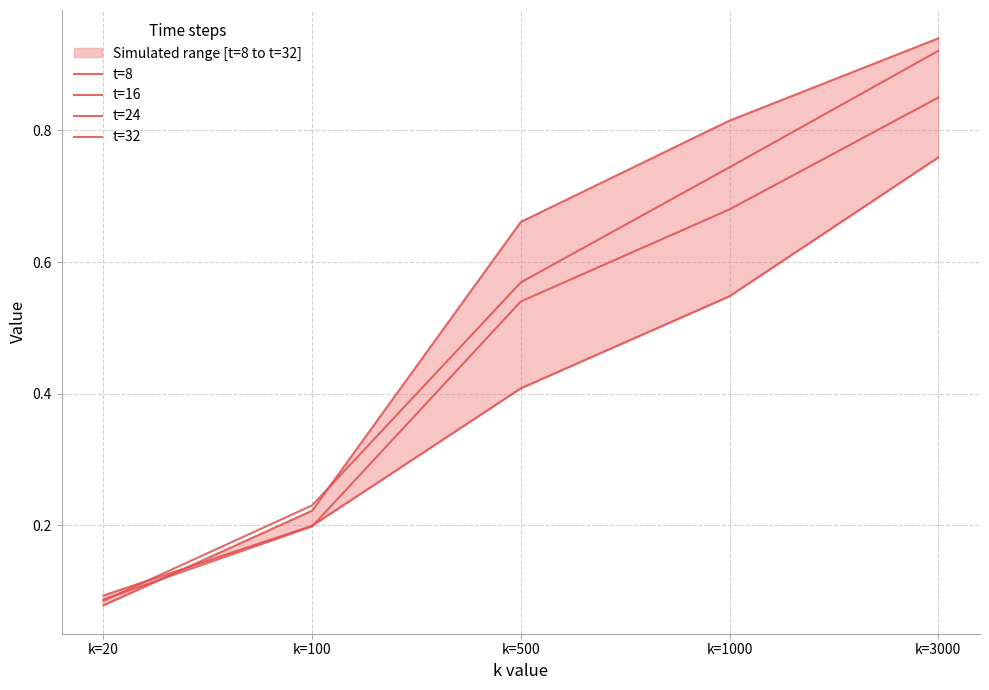

How many intersections are there between t=8 and t=24?

1